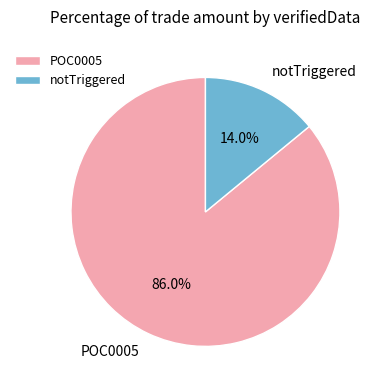

How many segments does this pie chart have?

2